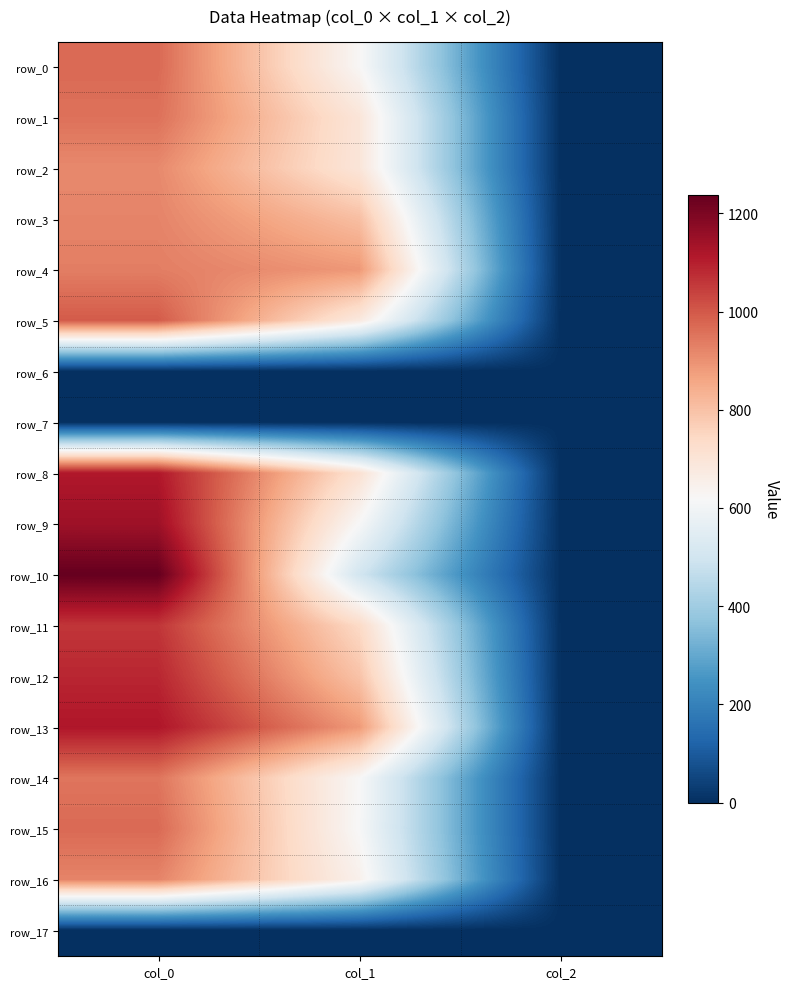

Rank the series at col_1 from highest to lowest value.

row_4, row_13, row_3, row_12, row_11, row_8, row_1, row_2, row_5, row_16, row_0, row_14, row_9, row_15, row_10, row_6, row_7, row_17